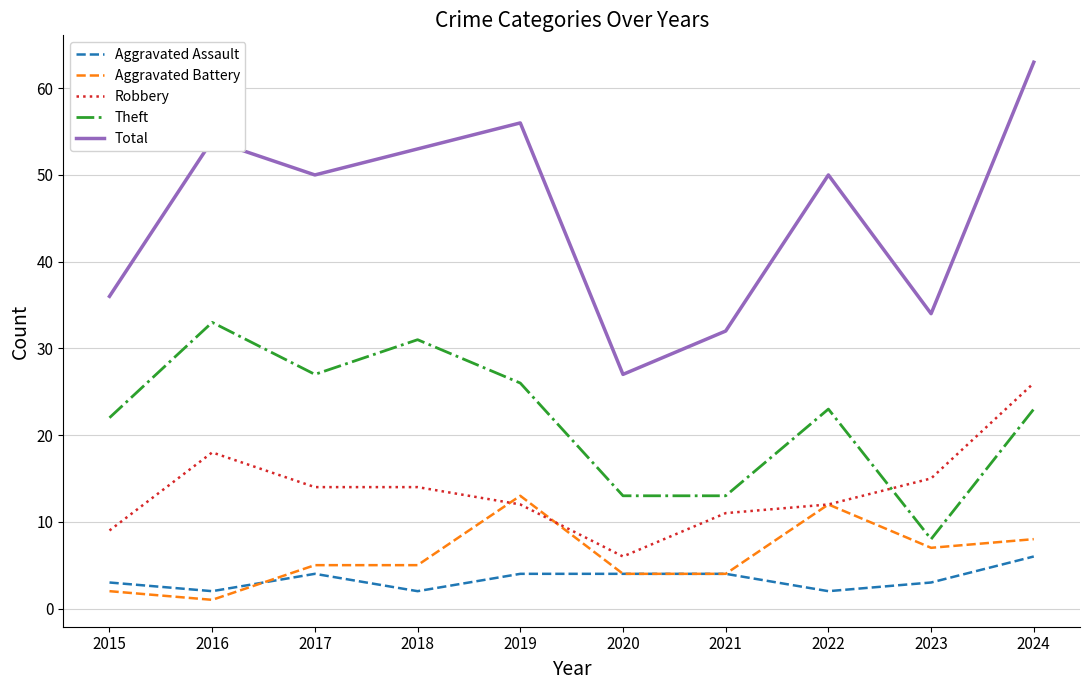

Which label corresponds to the smallest value in the chart?

2016